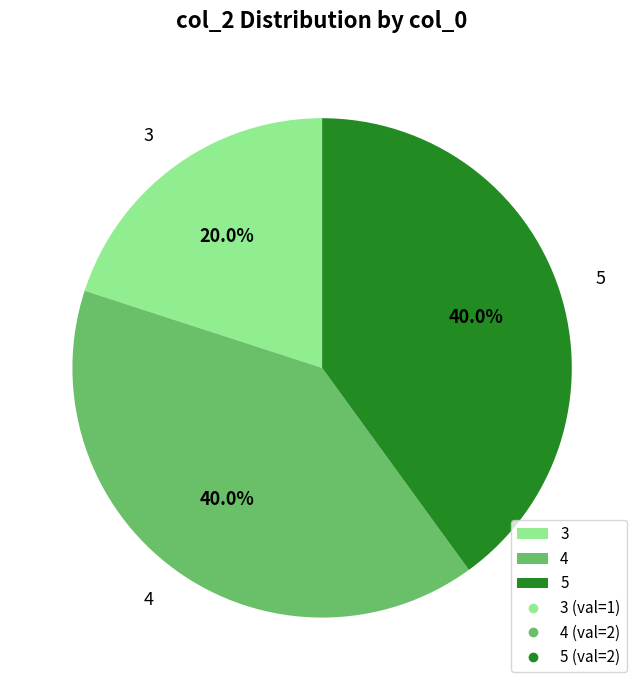

Approximately how many times larger is the value at 3 compared to 5?

0.5